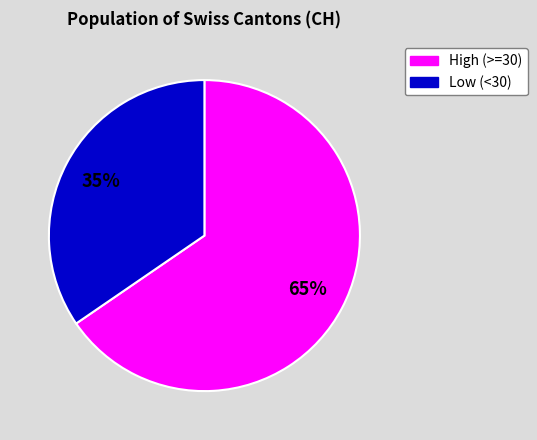

To the nearest percent, what is the average slice percentage?

50%